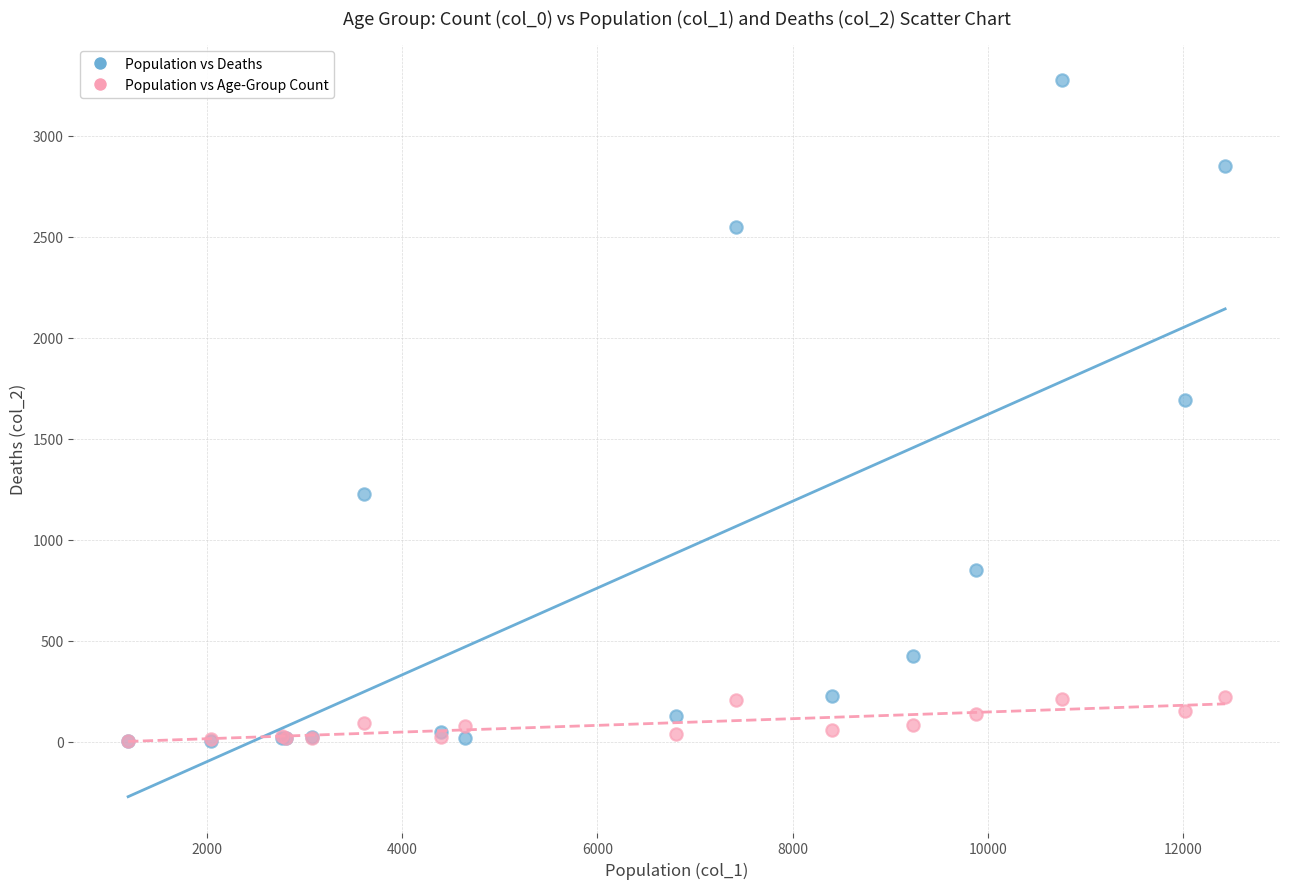

Which series contains the highest Y value?

Population vs Deaths